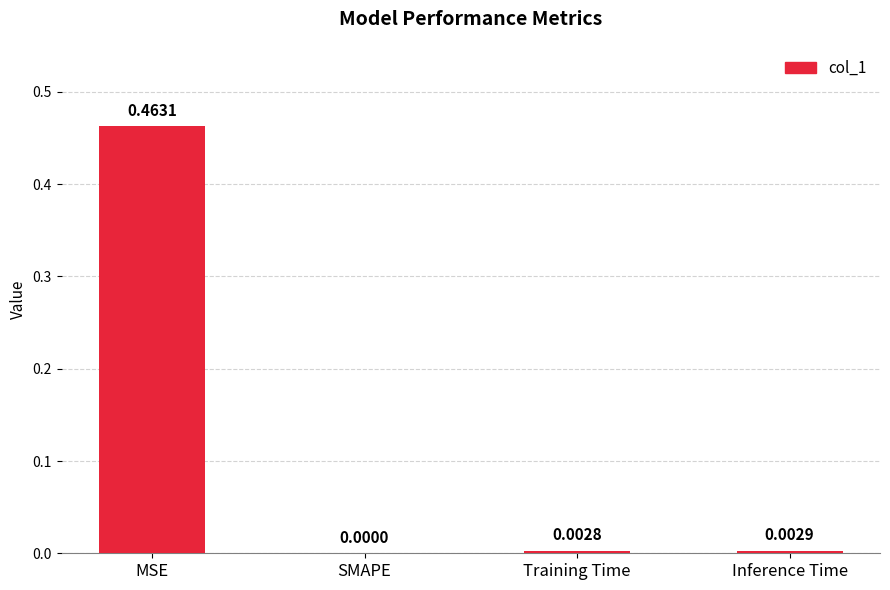

Where is the data nearest to the value 0?

SMAPE